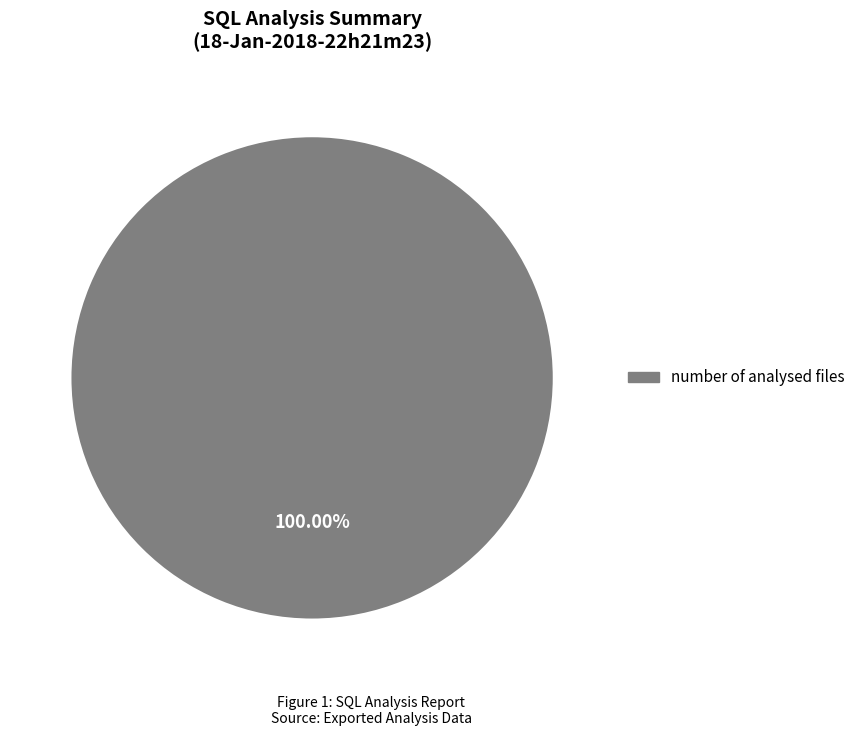

Is there any slice that represents more than half of the pie?

Yes